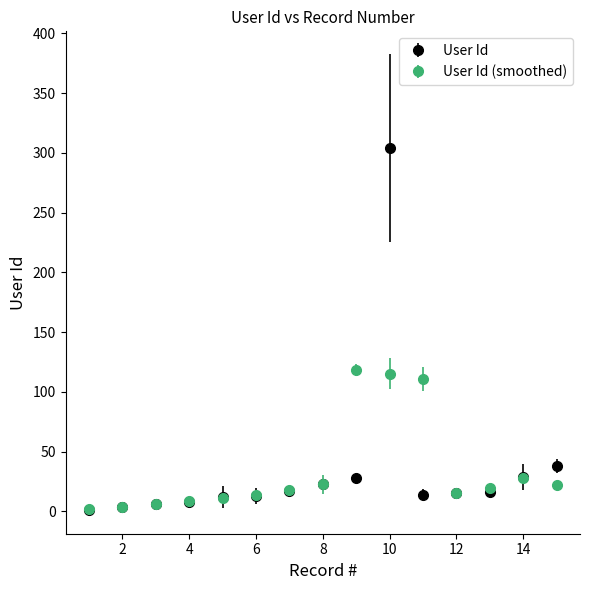

Which series has the widest spread of values?

User Id